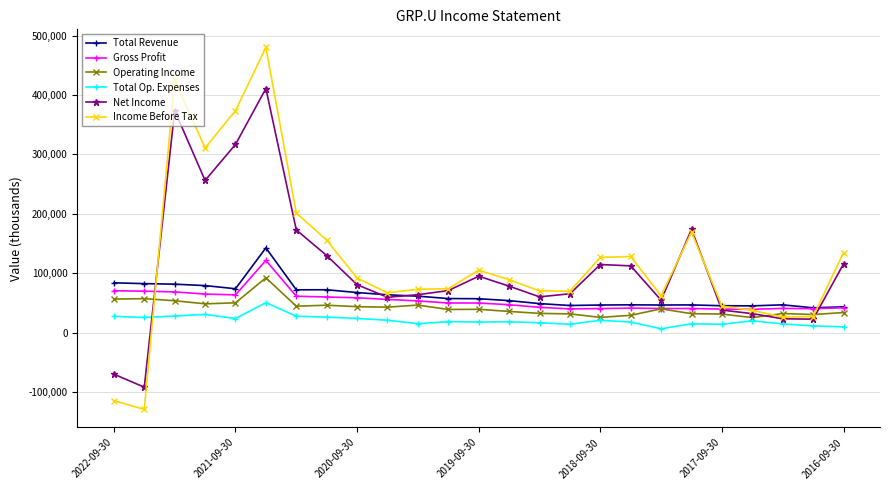

What is the maximum value shown in the chart?

480000